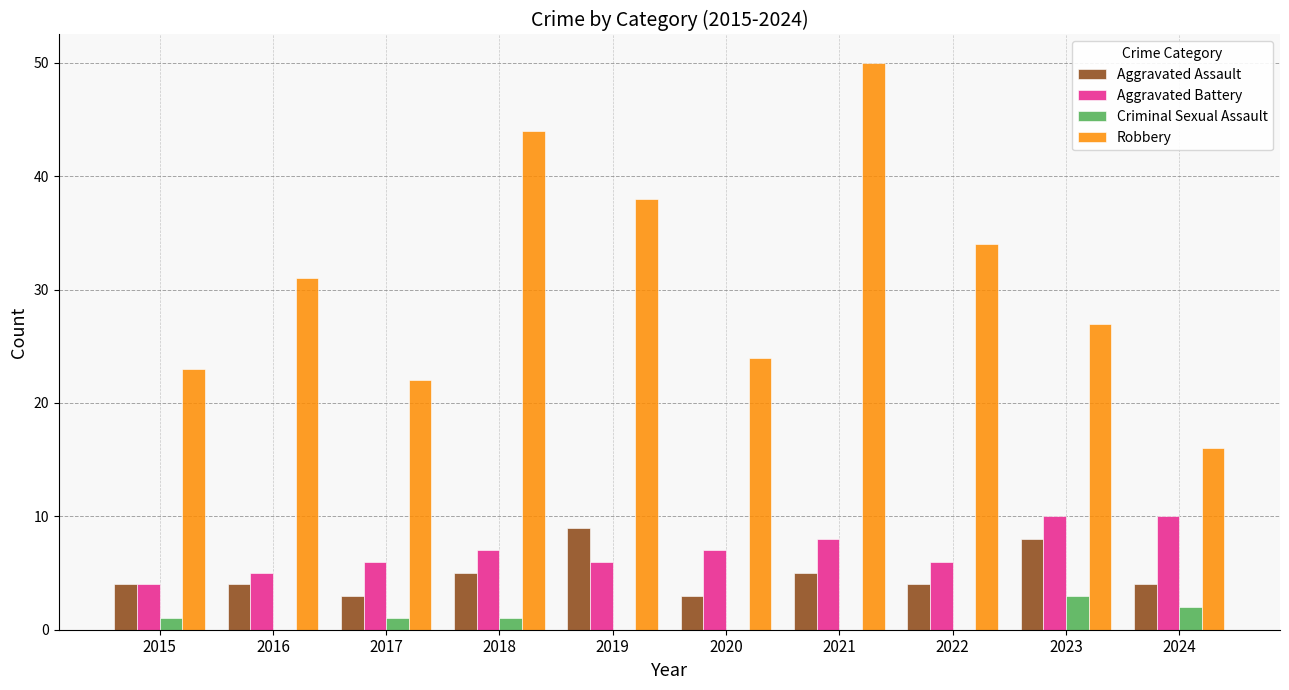

What are all the series names shown in the legend?

Aggravated Assault, Aggravated Battery, Criminal Sexual Assault, Robbery